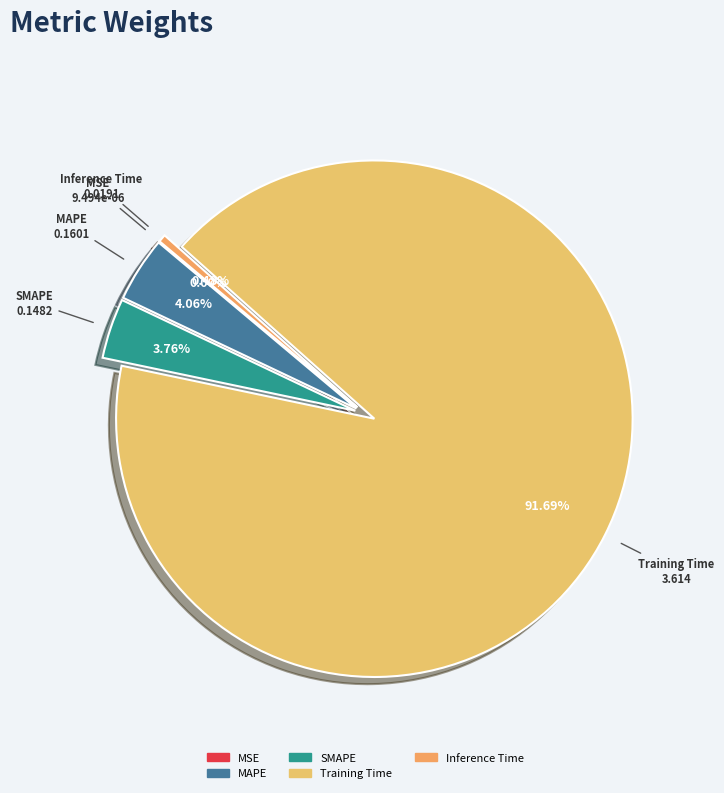

Which has a higher value, Inference Time or MAPE?

MAPE